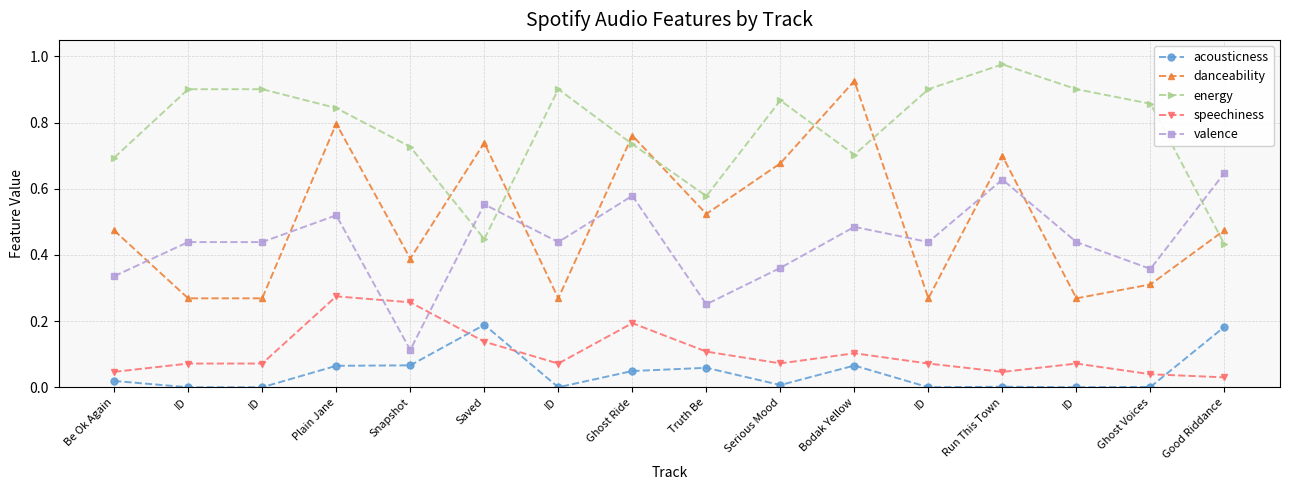

List the labels in order of speechiness value, smallest first.

Good Riddance, Ghost Voices, Run This Town, Be Ok Again, ID, ID, ID, ID, ID, Serious Mood, Bodak Yellow, Truth Be, Saved, Ghost Ride, Snapshot, Plain Jane